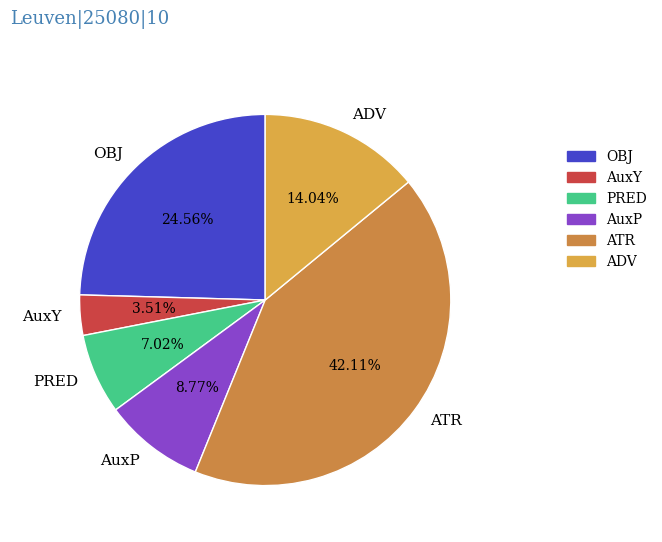

Which slice is the largest?

ATR